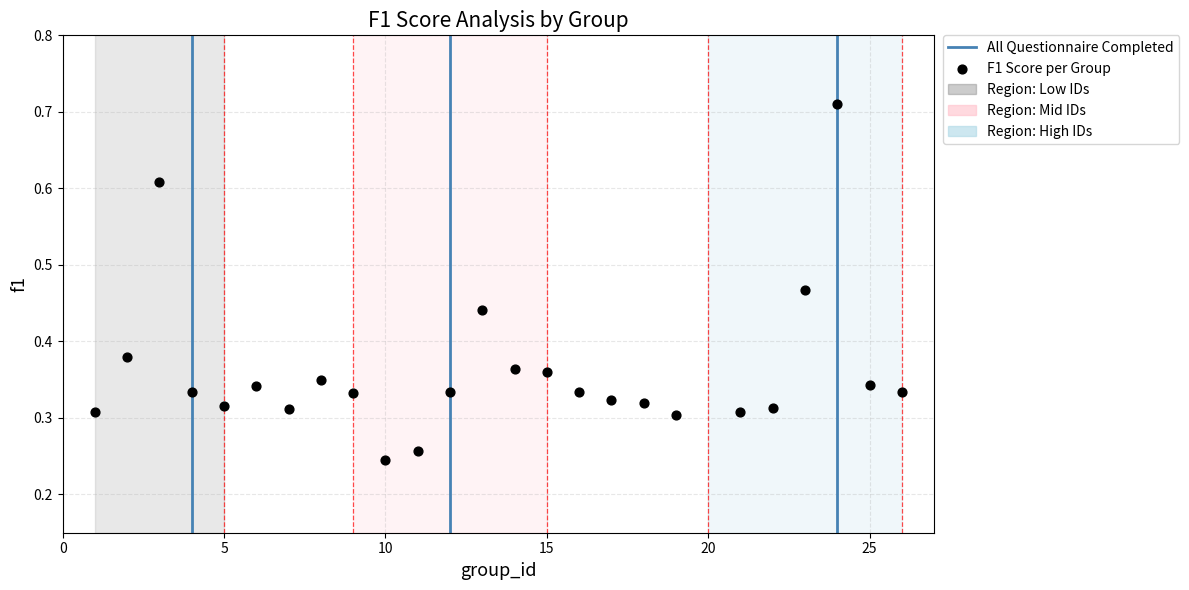

What is the range of X values (max minus min)?

25.0